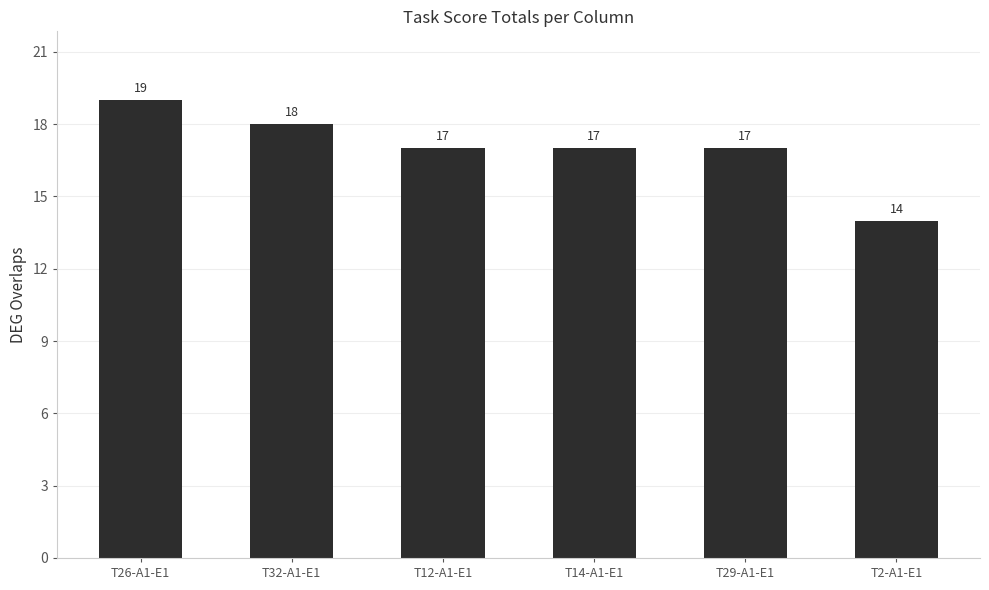

What is the value of the 3rd bar from the left?

17